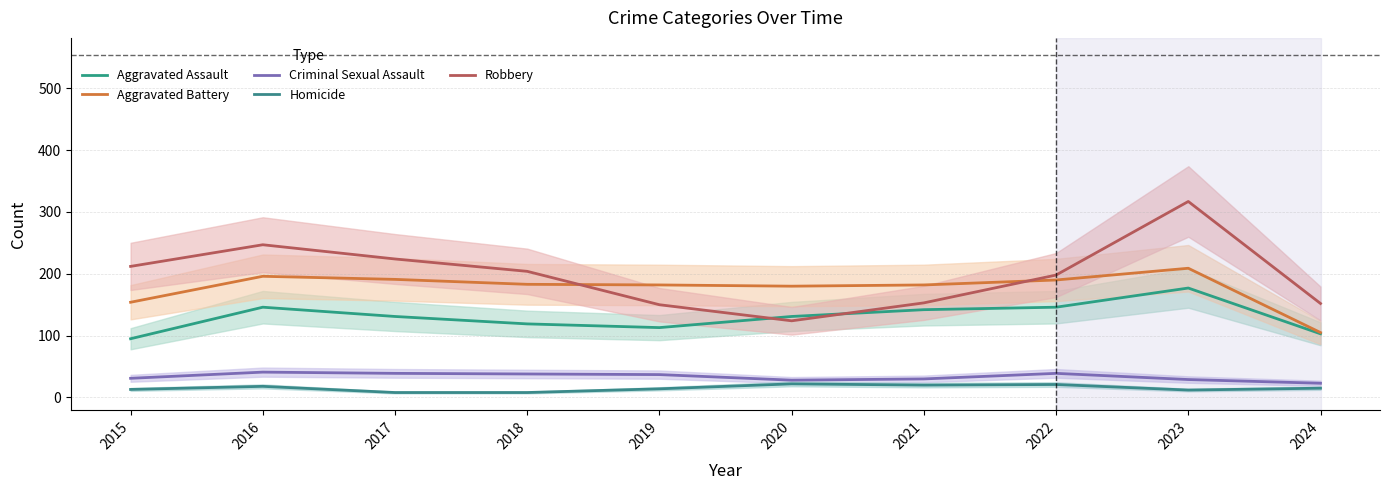

What is the difference between the Homicide values at 2022 and 2019?

7